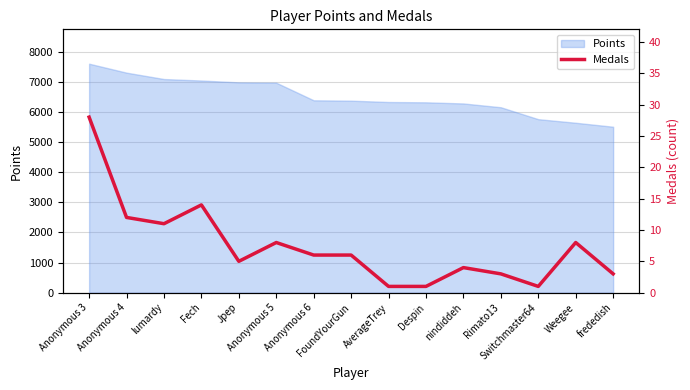

Which category has the highest value across all series?

Anonymous 3